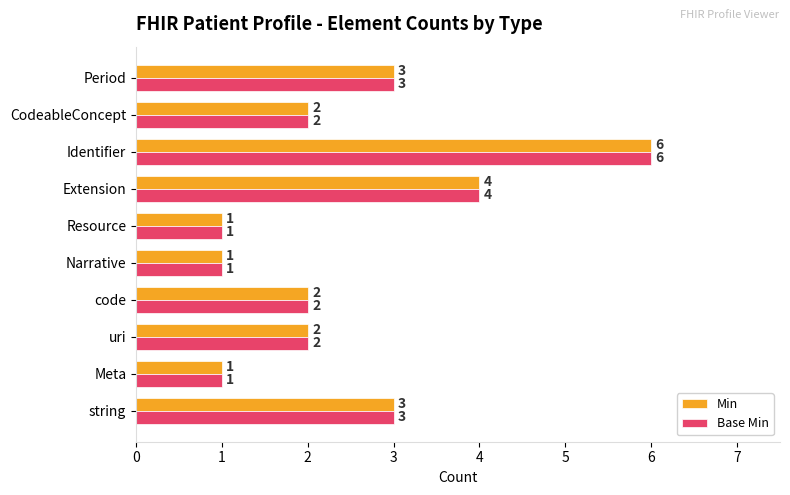

What is the greatest value displayed?

6